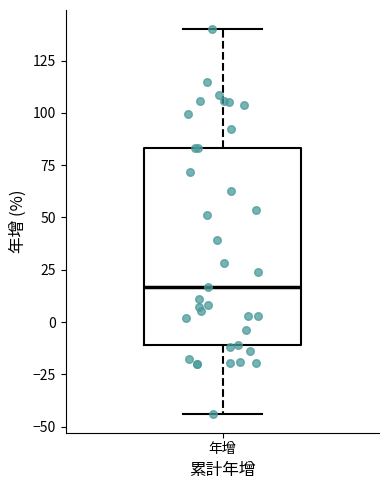

Where does the median line of the box for 年增 sit on the y-axis? The values are not printed on the chart, so give them approximately, as read against the axis.

15